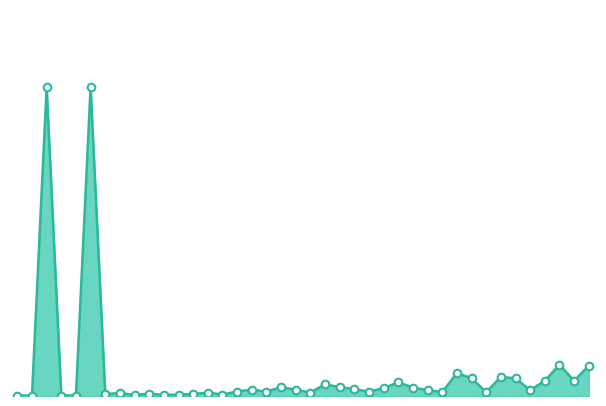

Is this an area chart (filled region under the line)?

Yes